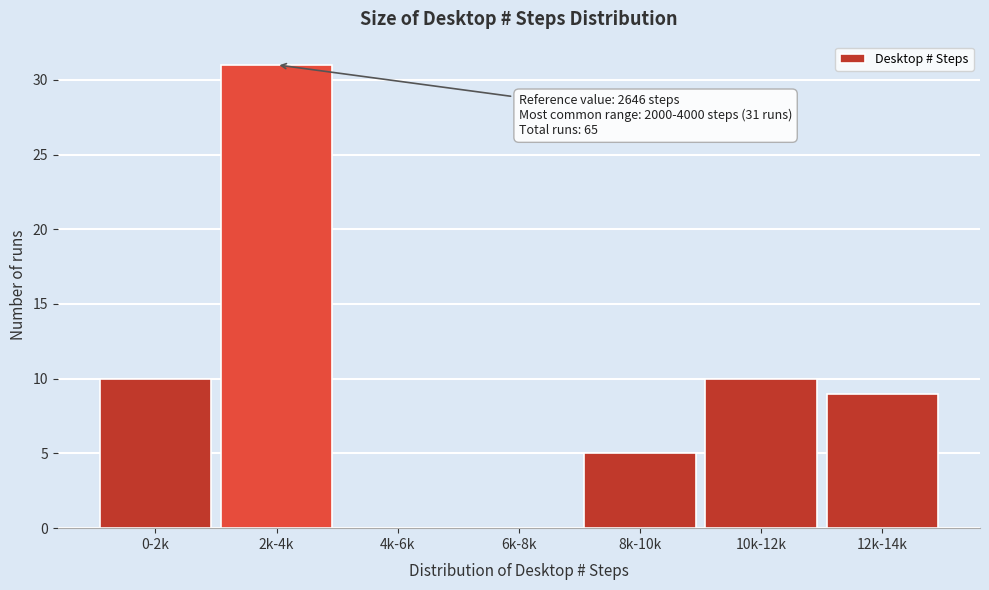

Reading left to right, what are all the values shown in this chart?

0-2k=10	2k-4k=31	4k-6k=0	6k-8k=0	8k-10k=5	10k-12k=10	12k-14k=9